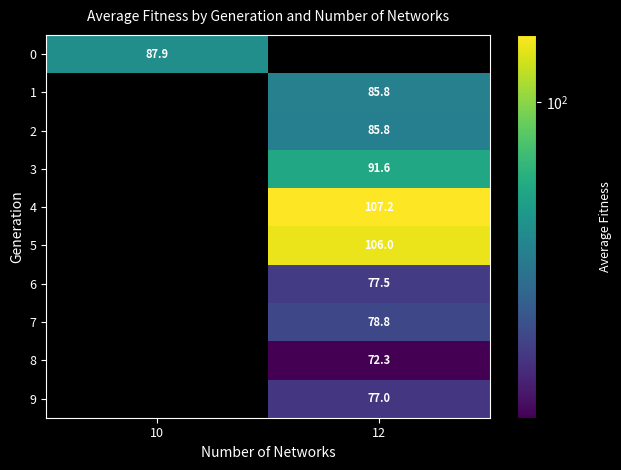

Count the number of categories in the chart.

2